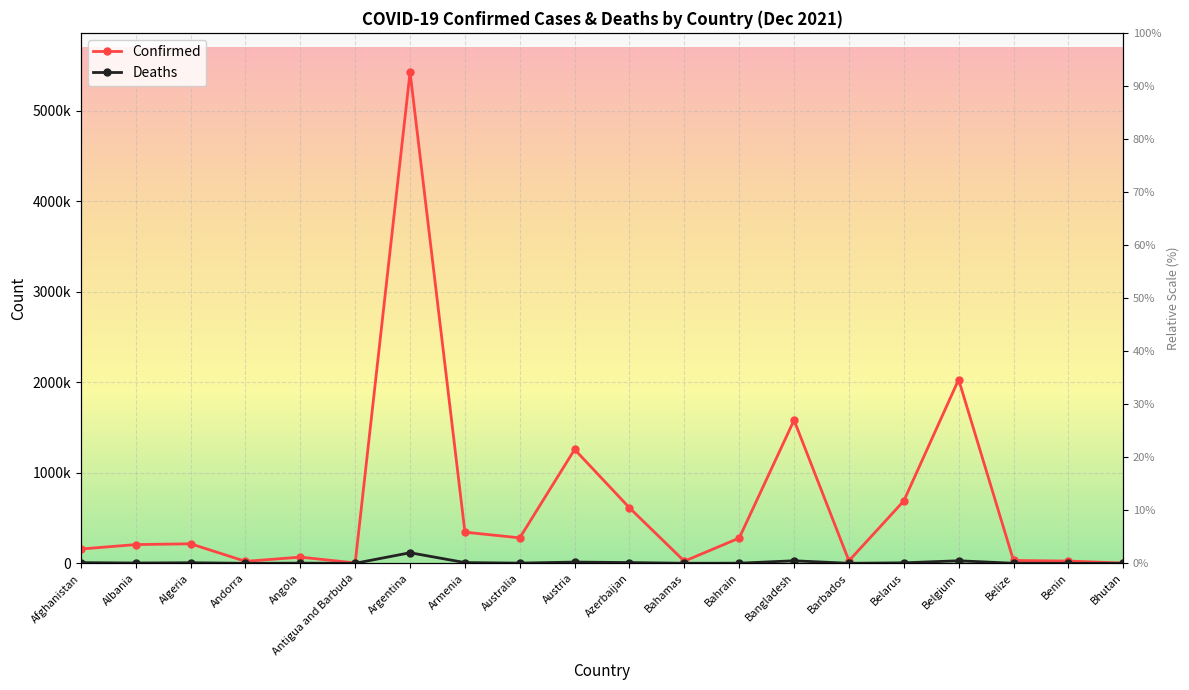

What is the label of the 12th point from the right?

Australia